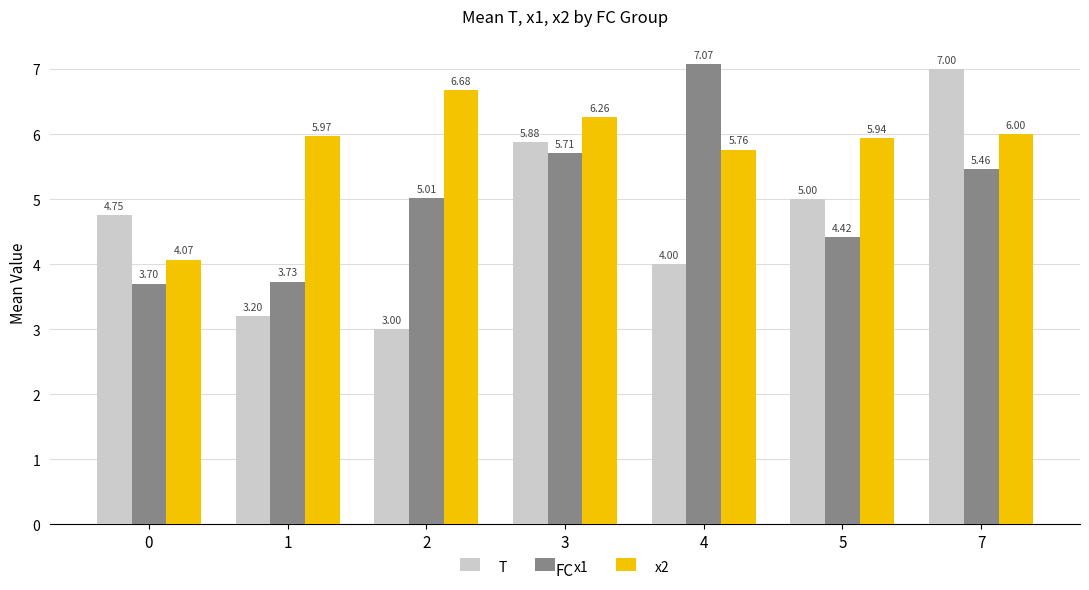

Which label corresponds to the smallest value in the chart?

2